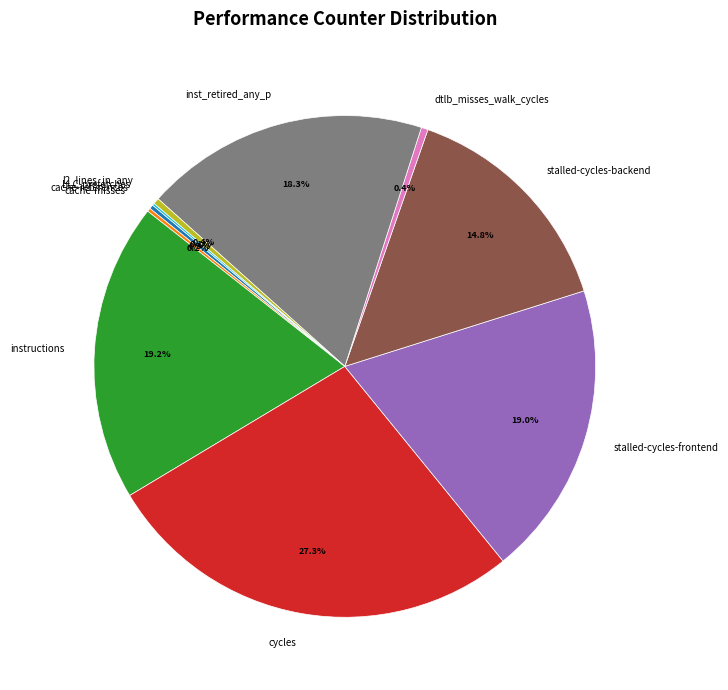

Which category has the biggest portion of the pie?

cycles